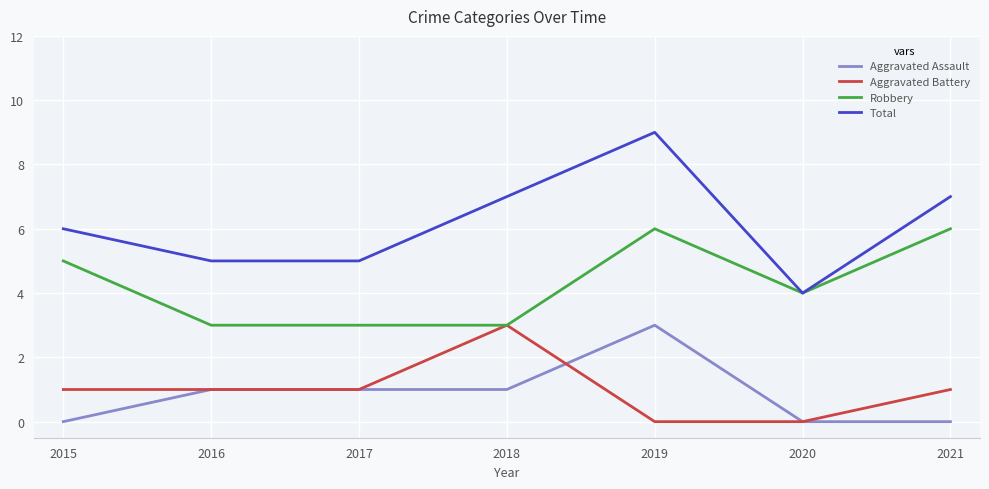

Count the Total values in the range 5 to 7.

5